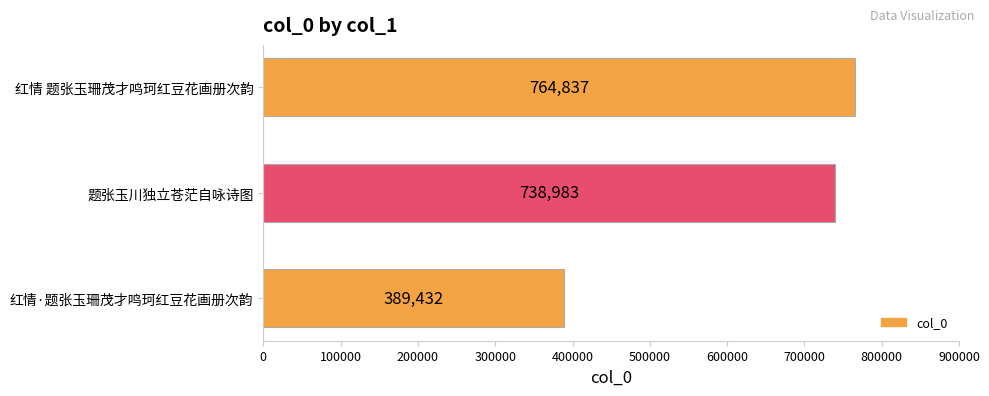

Reading top to bottom, transcribe all the data shown in this chart.

红情 题张玉珊茂才鸣珂红豆花画册次韵=764837	题张玉川独立苍茫自咏诗图=738983	红情·题张玉珊茂才鸣珂红豆花画册次韵=389432